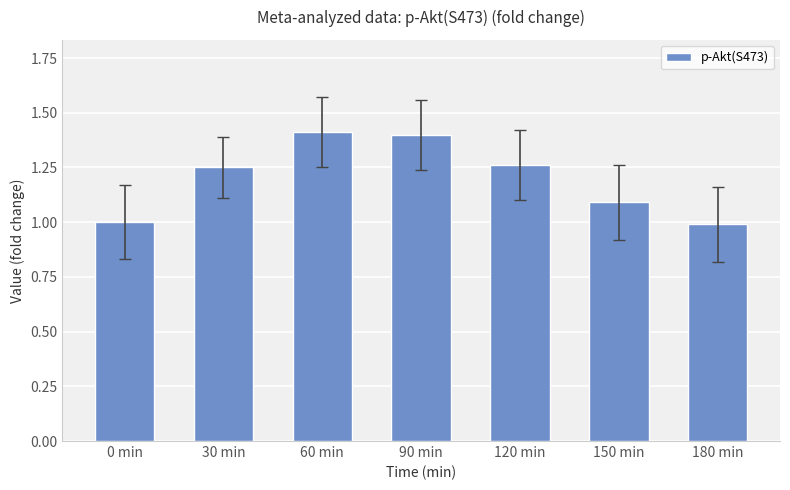

True or false: the data shows 0.5 at 60 min.

False